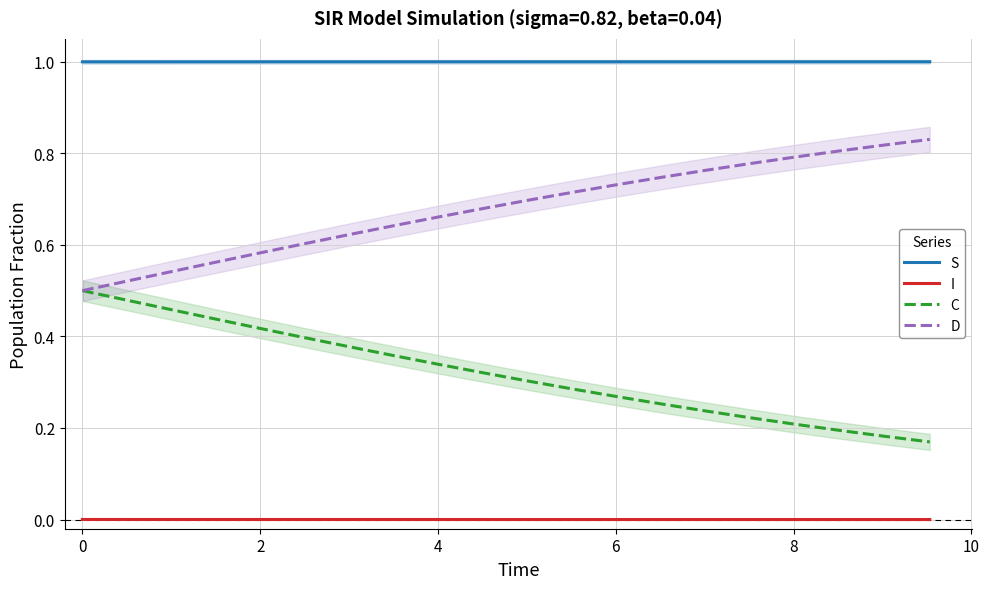

True or false: D and S cross at least once.

False